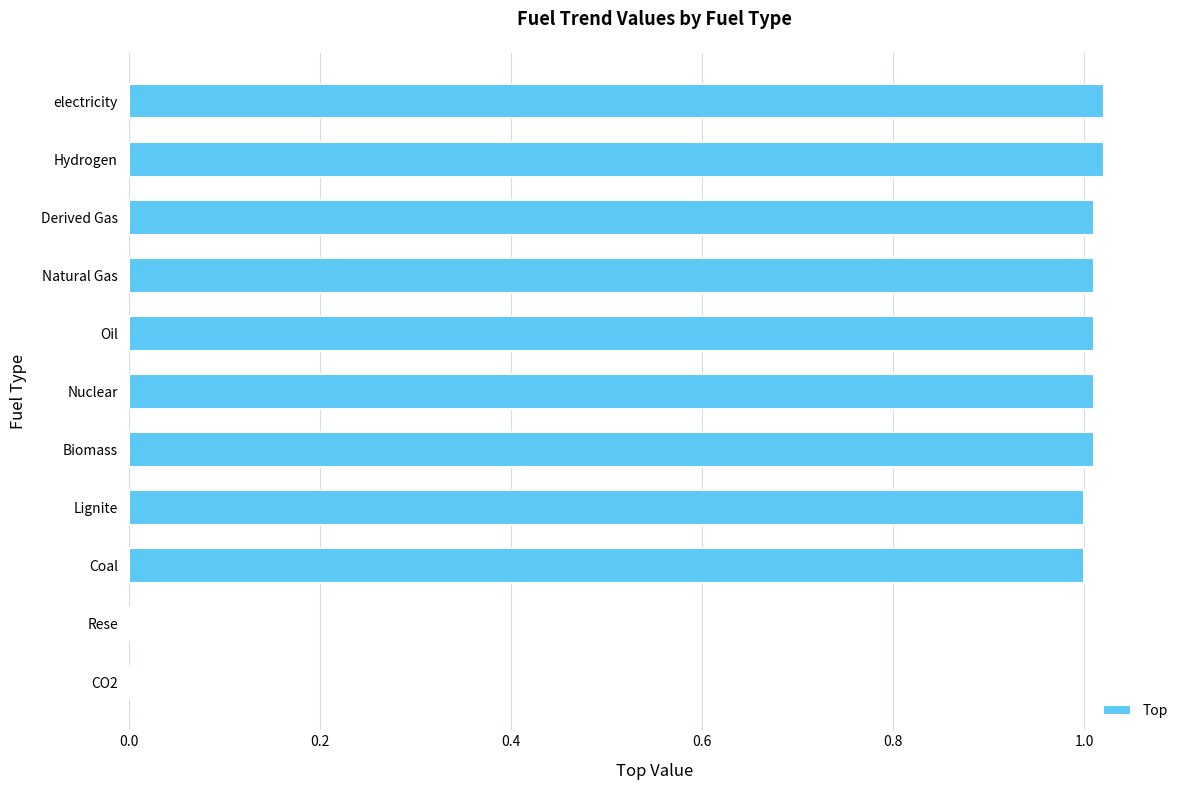

What is the sum of all values?

9.1